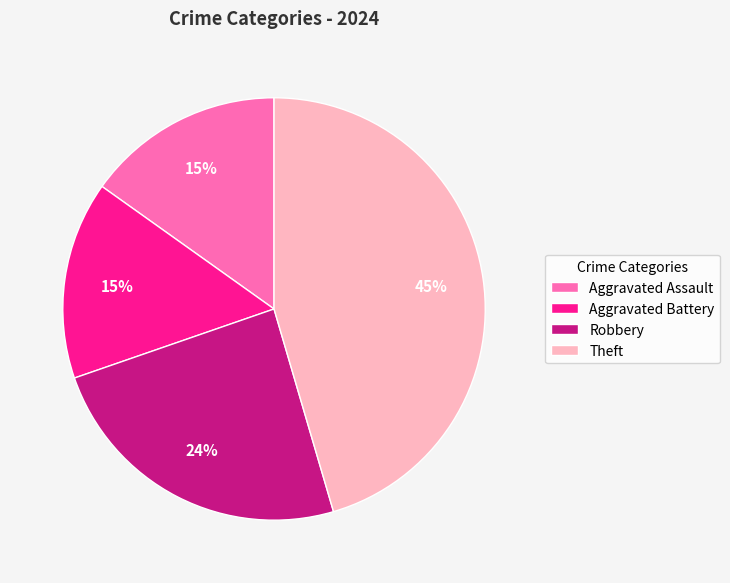

How many segments does this pie chart have?

4